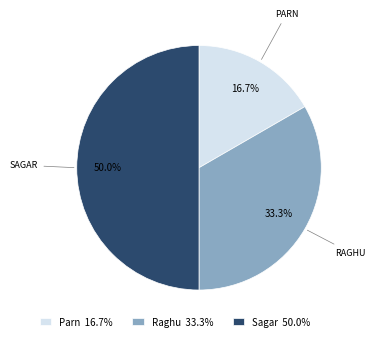

To the nearest percent, what is the difference between the largest and smallest slice percentages?

33%